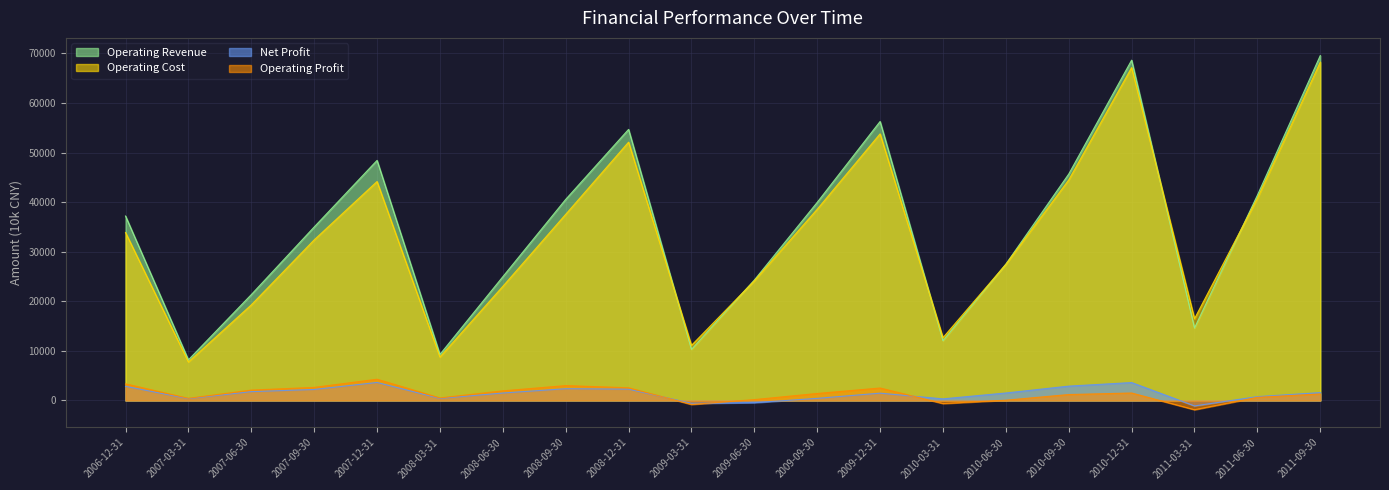

True or false: Operating Profit and Operating Cost cross at least once.

False